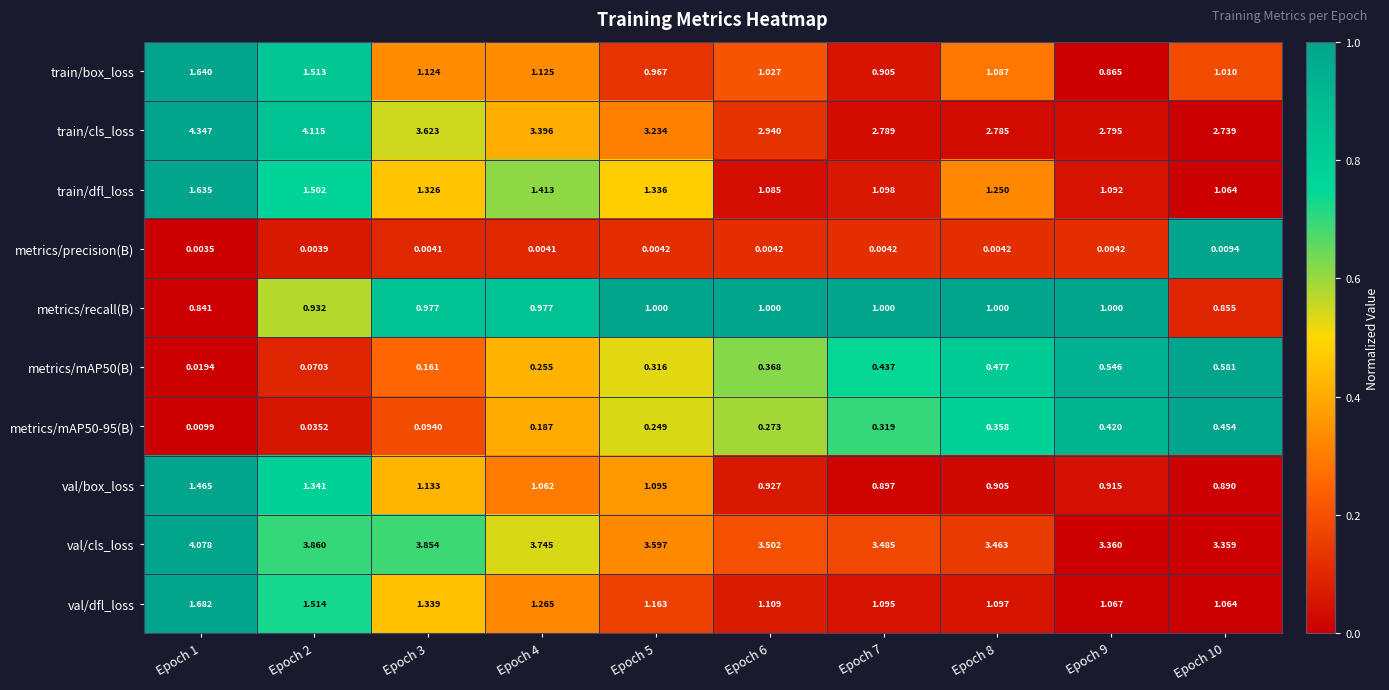

Which label corresponds to the smallest value in the chart?

Epoch 1